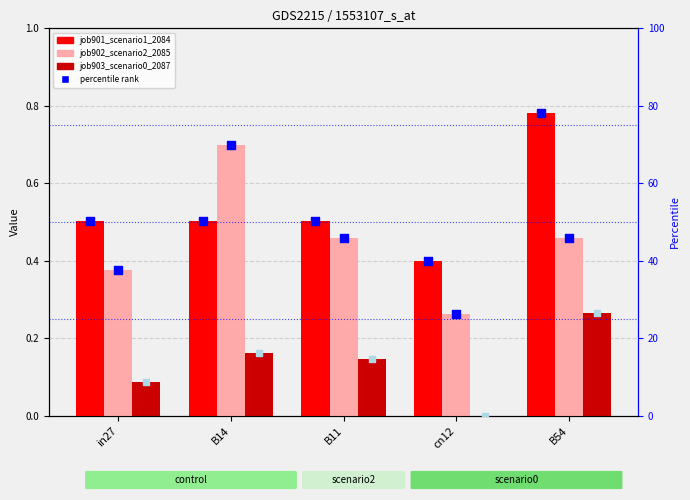

Which series contains the lowest Y value?

job903_scenario0_2087